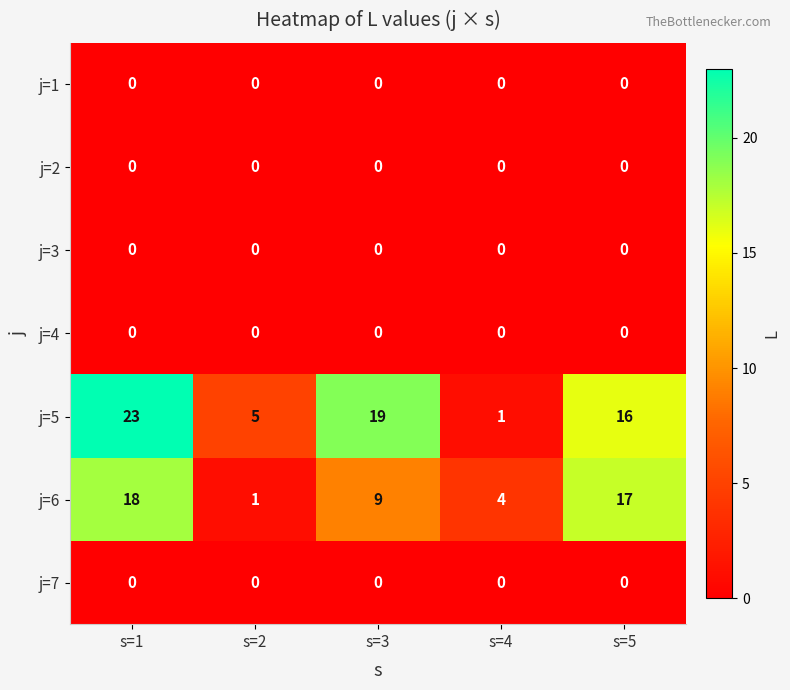

What is the spread (max minus min) of values at s=2?

5